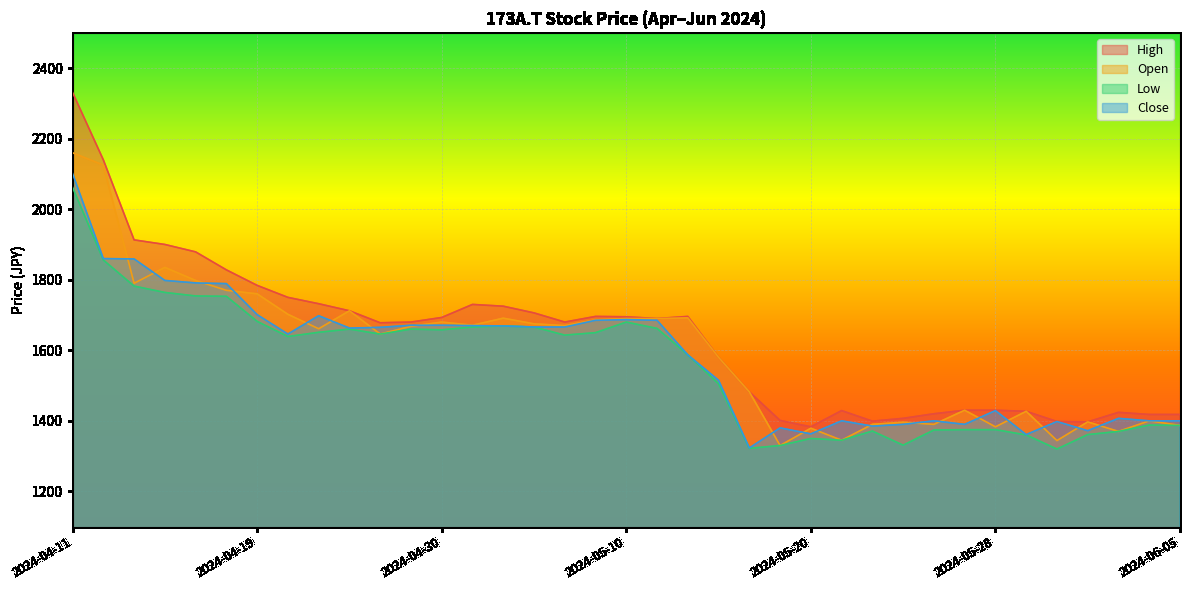

How many interior local peaks does the Close series have?

8